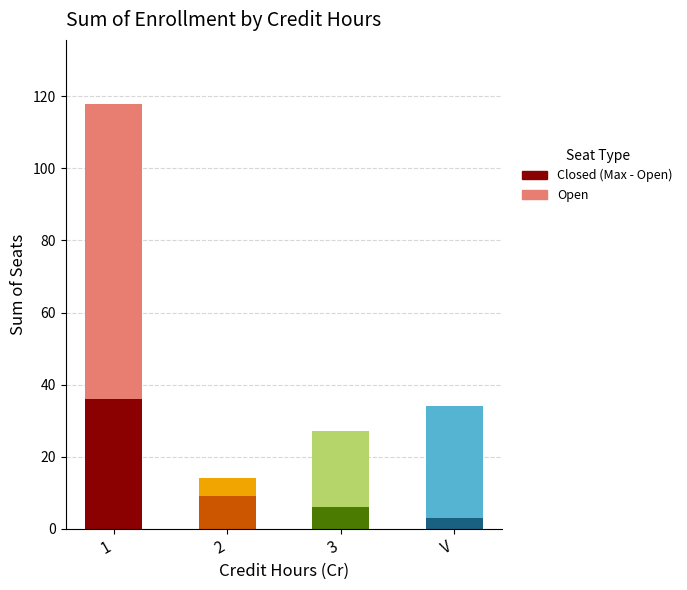

What is the total value across all series at V?

34